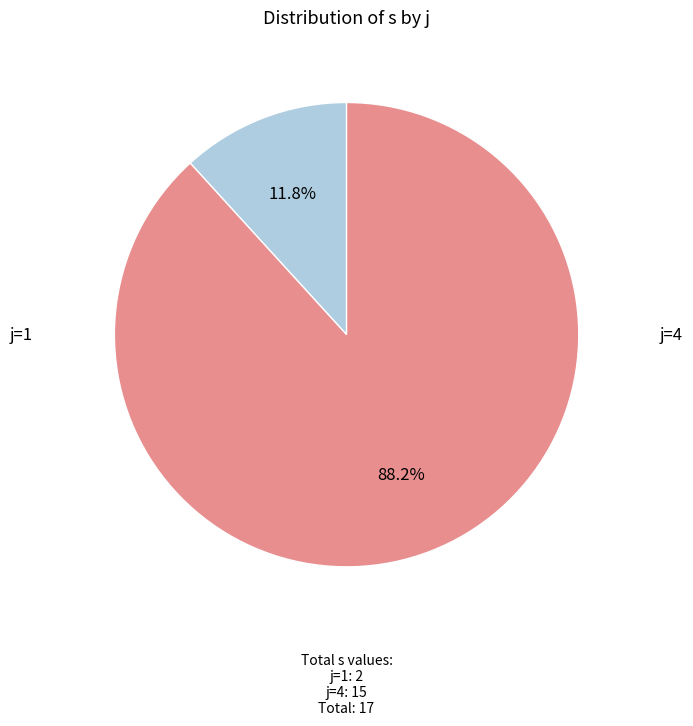

Does any single category account for the majority?

Yes